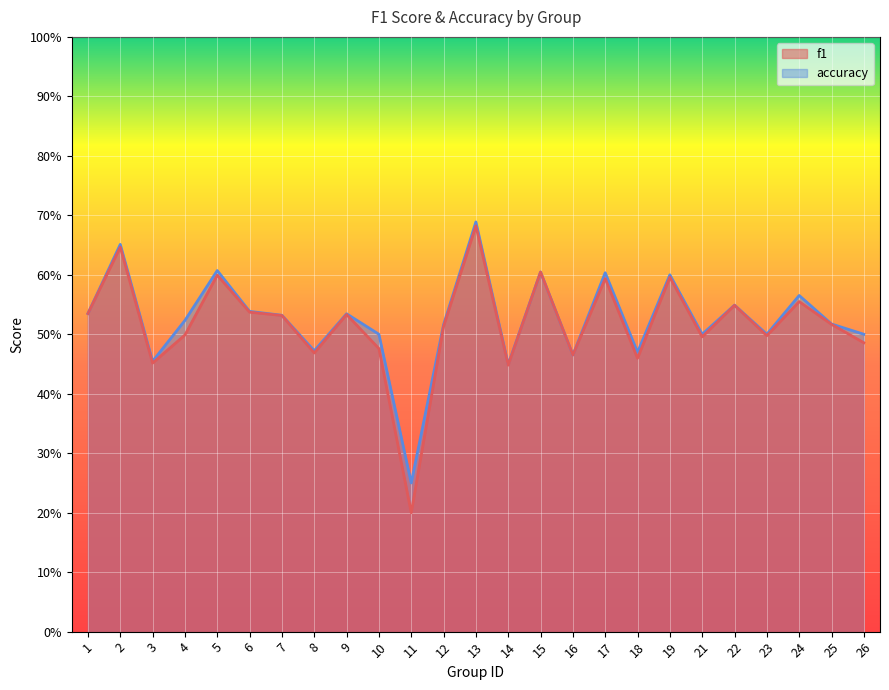

Between 25 and 18, which is larger?

25